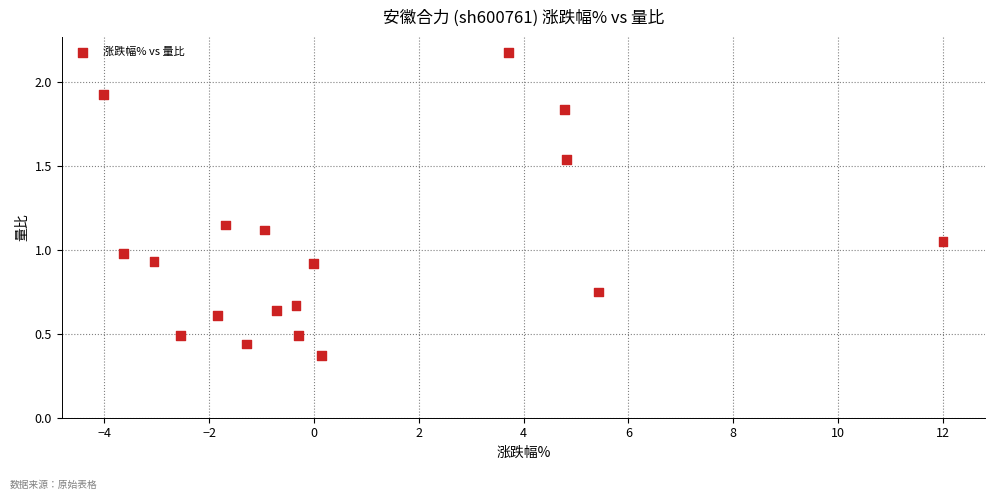

What is the range of X values (max minus min)?

16.0